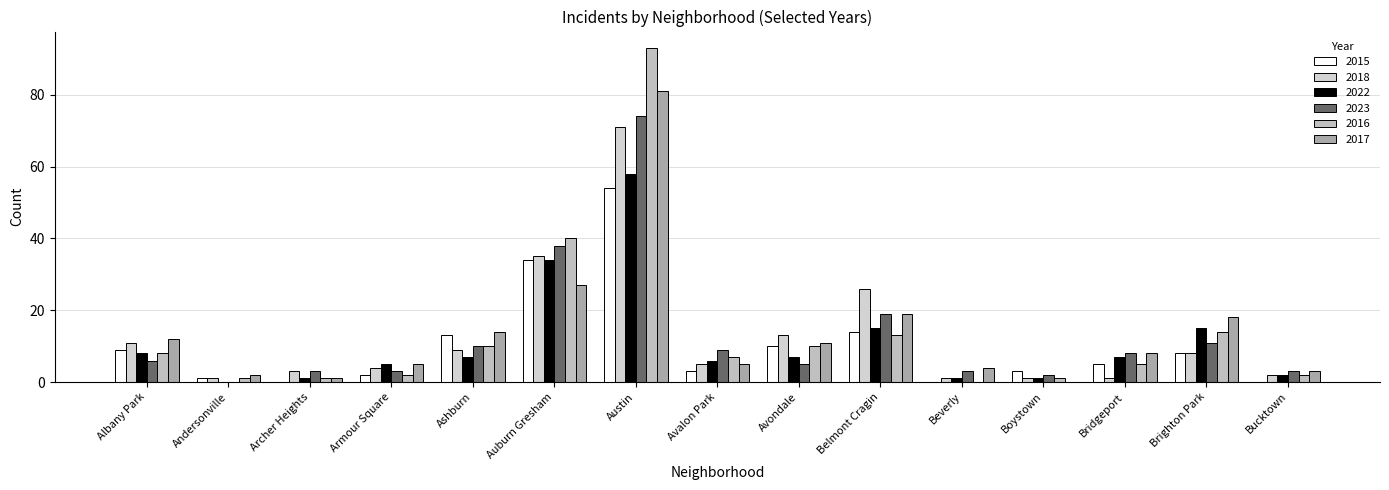

Reading left to right, transcribe all the data shown in this chart.

2015: Albany Park=9	Andersonville=1	Archer Heights=0	Armour Square=2	Ashburn=13	Auburn Gresham=34	Austin=54	Avalon Park=3	Avondale=10	Belmont Cragin=14	Beverly=0	Boystown=3	Bridgeport=5	Brighton Park=8	Bucktown=0
2018: Albany Park=11	Andersonville=1	Archer Heights=3	Armour Square=4	Ashburn=9	Auburn Gresham=35	Austin=71	Avalon Park=5	Avondale=13	Belmont Cragin=26	Beverly=1	Boystown=1	Bridgeport=1	Brighton Park=8	Bucktown=2
2022: Albany Park=8	Andersonville=0	Archer Heights=1	Armour Square=5	Ashburn=7	Auburn Gresham=34	Austin=58	Avalon Park=6	Avondale=7	Belmont Cragin=15	Beverly=1	Boystown=1	Bridgeport=7	Brighton Park=15	Bucktown=2
2023: Albany Park=6	Andersonville=0	Archer Heights=3	Armour Square=3	Ashburn=10	Auburn Gresham=38	Austin=74	Avalon Park=9	Avondale=5	Belmont Cragin=19	Beverly=3	Boystown=2	Bridgeport=8	Brighton Park=11	Bucktown=3
2016: Albany Park=8	Andersonville=1	Archer Heights=1	Armour Square=2	Ashburn=10	Auburn Gresham=40	Austin=93	Avalon Park=7	Avondale=10	Belmont Cragin=13	Beverly=0	Boystown=1	Bridgeport=5	Brighton Park=14	Bucktown=2
2017: Albany Park=12	Andersonville=2	Archer Heights=1	Armour Square=5	Ashburn=14	Auburn Gresham=27	Austin=81	Avalon Park=5	Avondale=11	Belmont Cragin=19	Beverly=4	Boystown=0	Bridgeport=8	Brighton Park=18	Bucktown=3